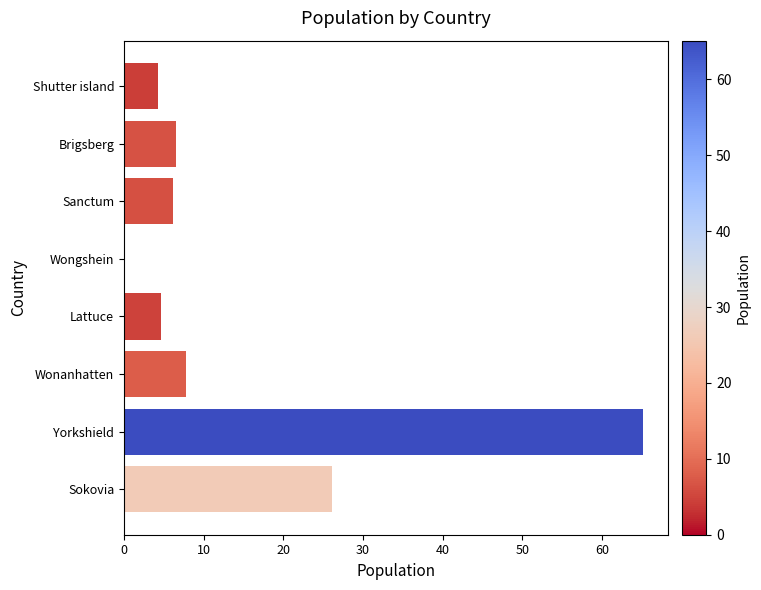

The chart shows a value of 0.0 at Wongshein. True or false?

True